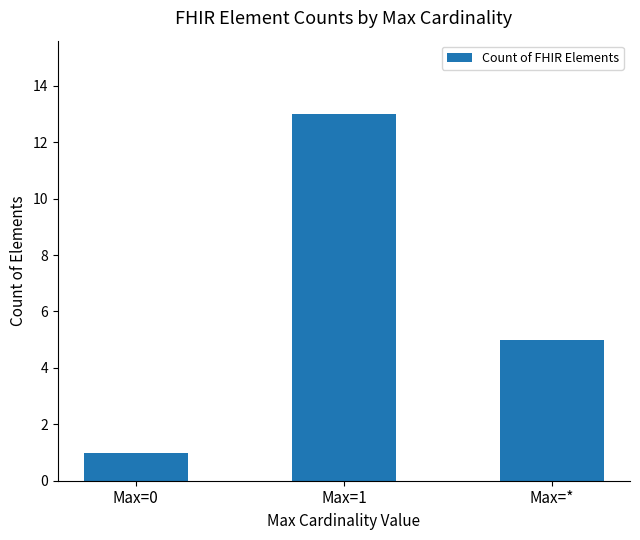

The value at Max=* is 2. True or false?

False